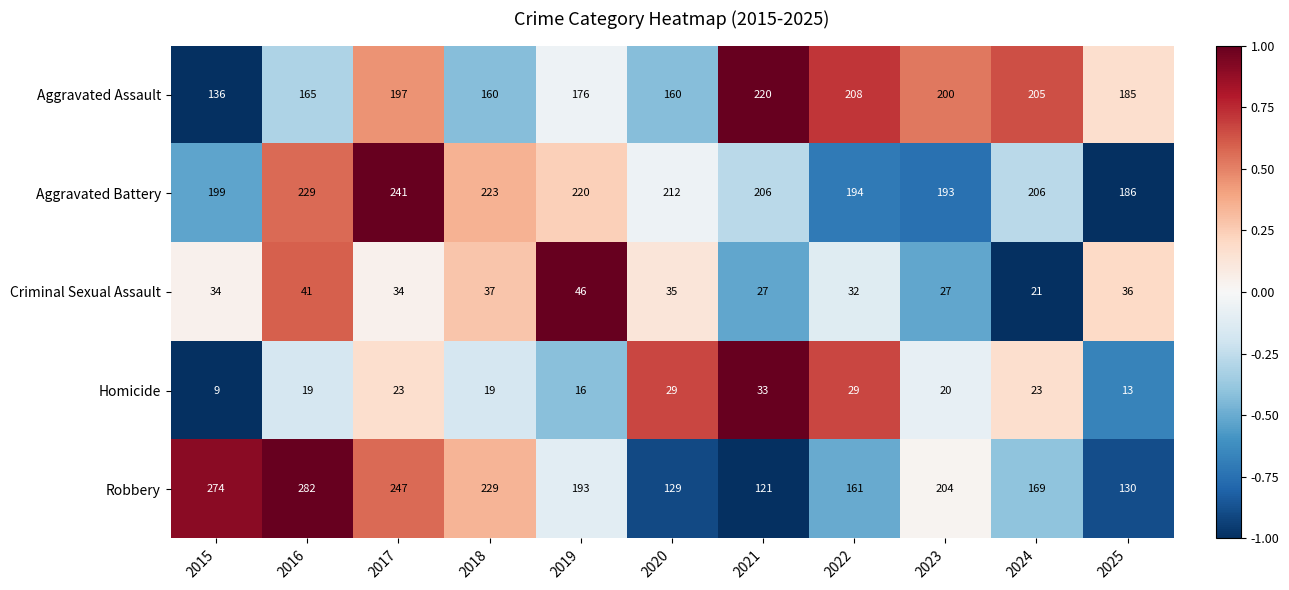

Which series changed the most between 2015 and 2018?

Robbery